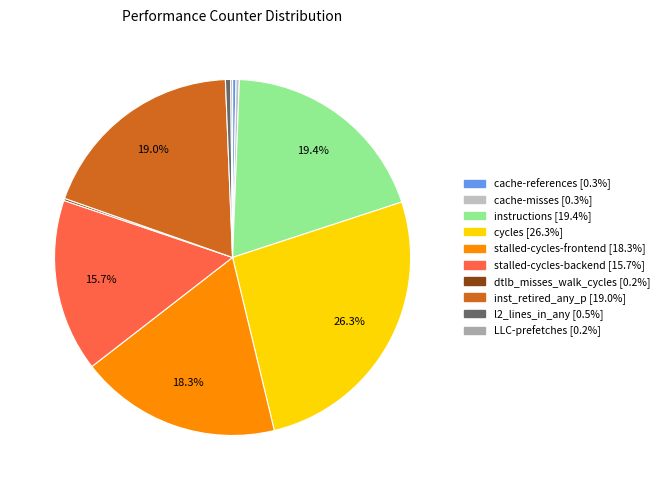

Combined, do cache-misses and l2_lines_in_any account for over 50%?

No